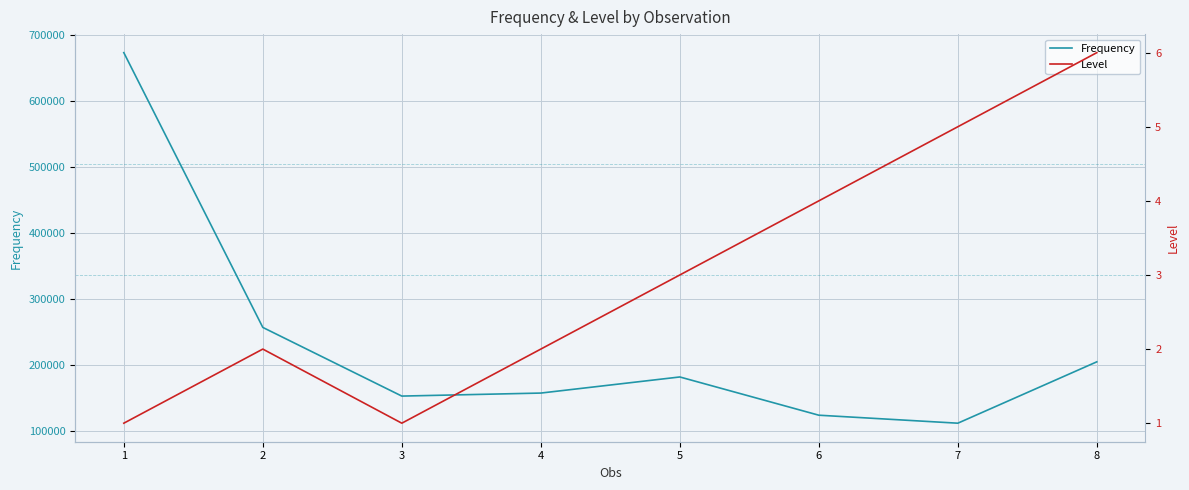

At which label does Frequency reach its peak?

1